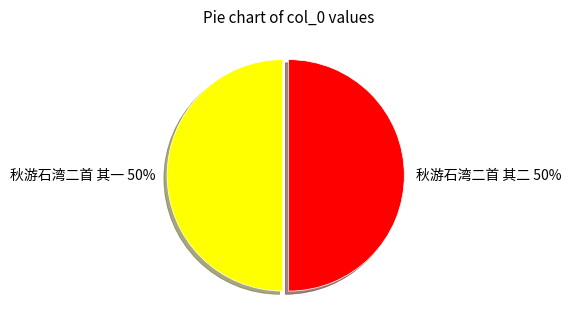

Is it true that 秋游石湾二首 其一 is 50% of the pie?

True